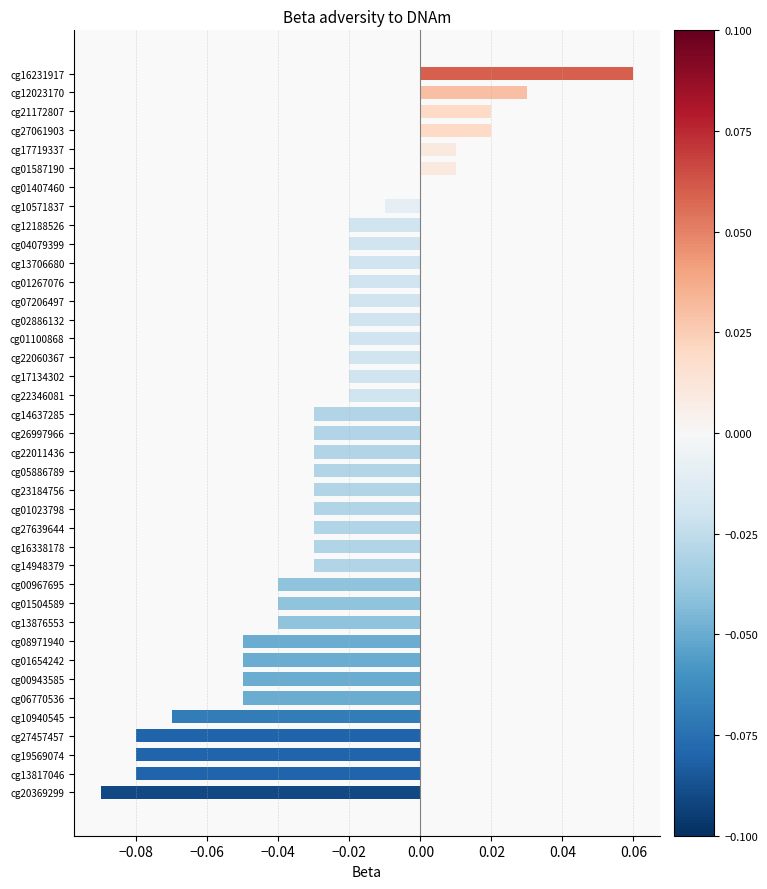

At which category does the chart reach its peak across all series?

cg16231917